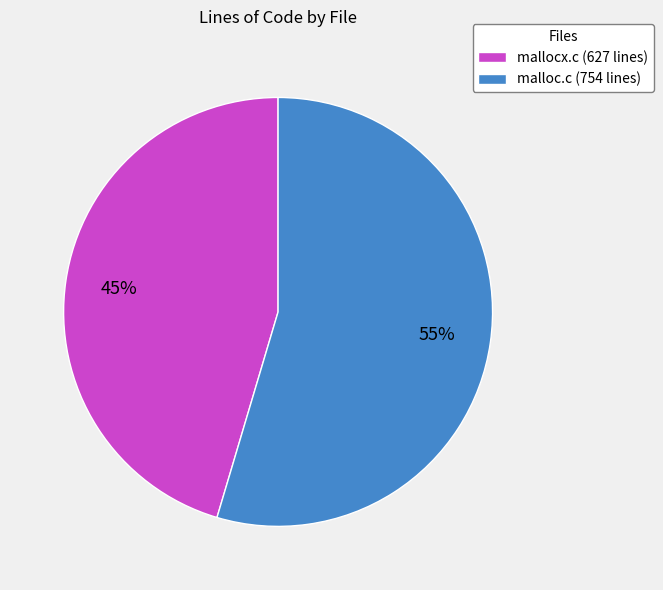

Is there a majority slice in this chart?

Yes